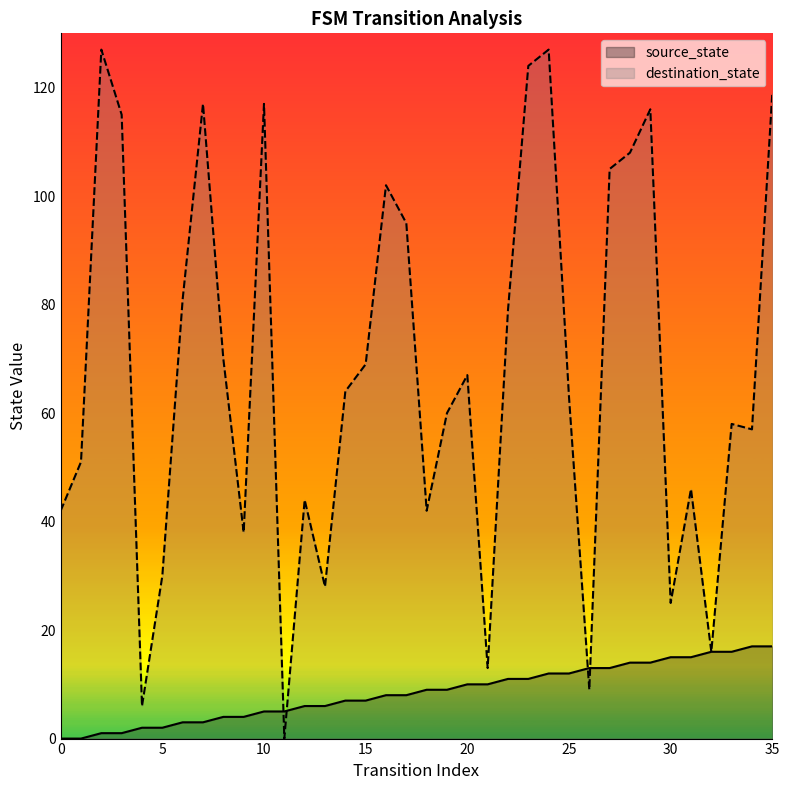

Rank the series by their average value, from highest to lowest.

destination_state, source_state